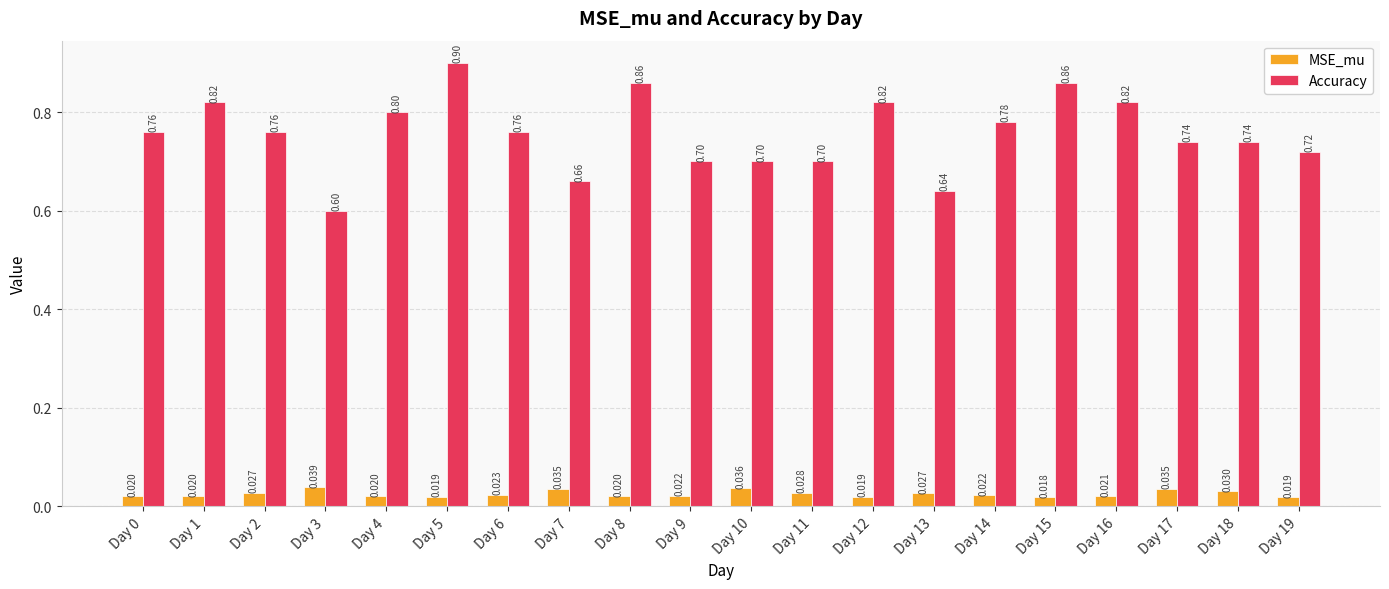

List the series in order of their peak value, highest first.

Accuracy, MSE_mu